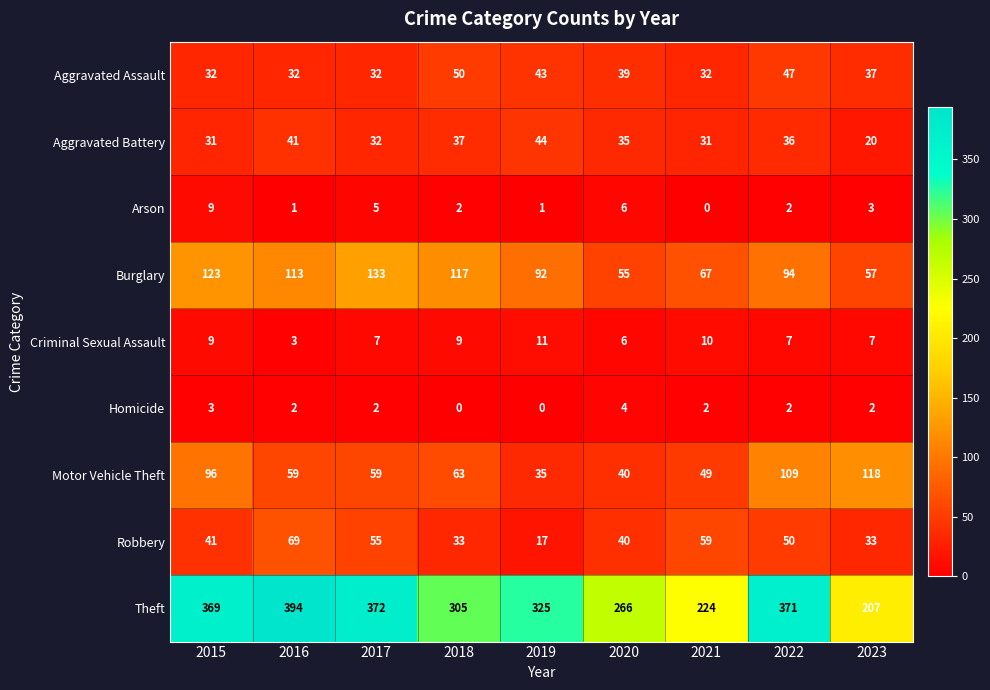

What is the sum of the Criminal Sexual Assault values at 2018 and 2023?

16